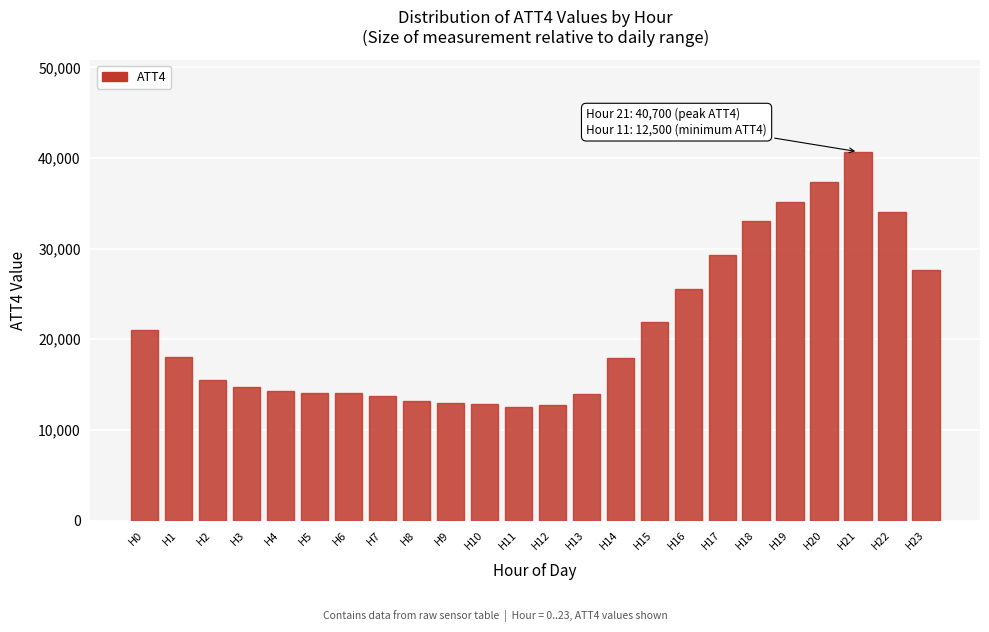

Is it true that the value at H23 is 27700?

True